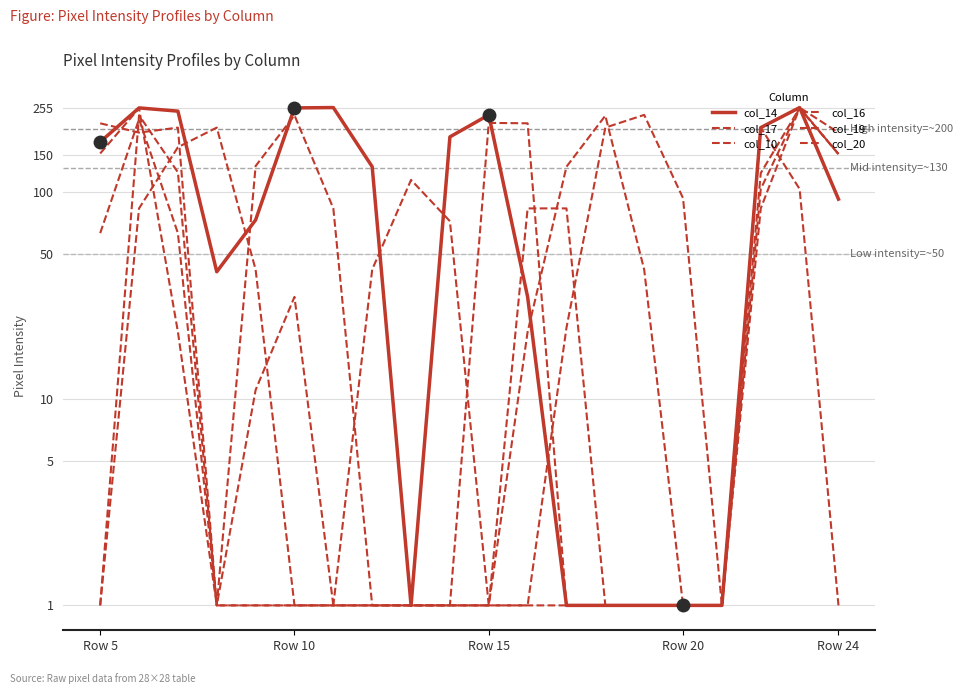

How many interior local peaks does the col_17 series have?

3